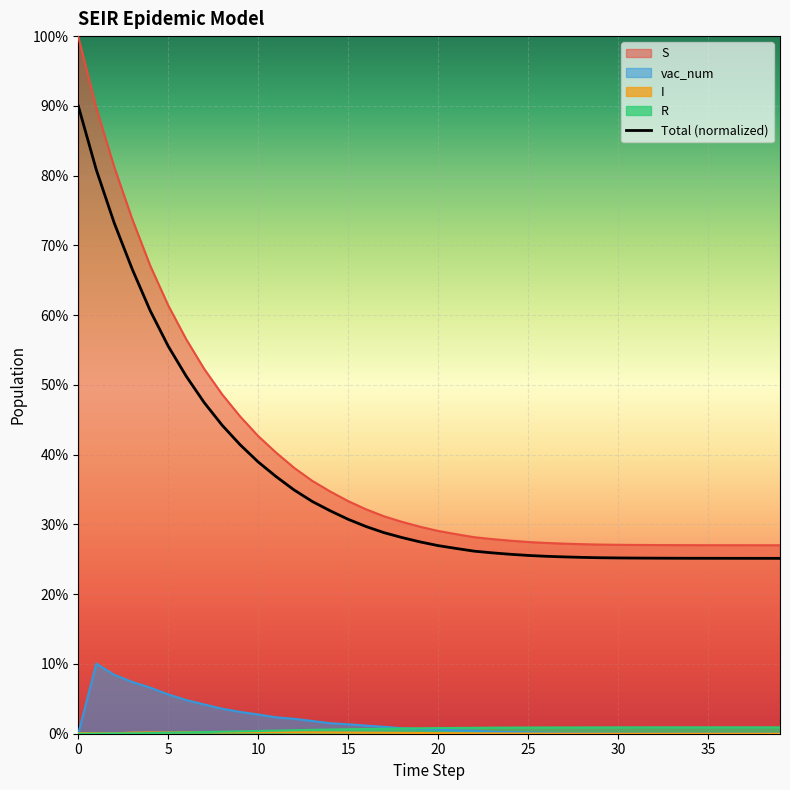

Where is the first local minimum for vac_num?

37